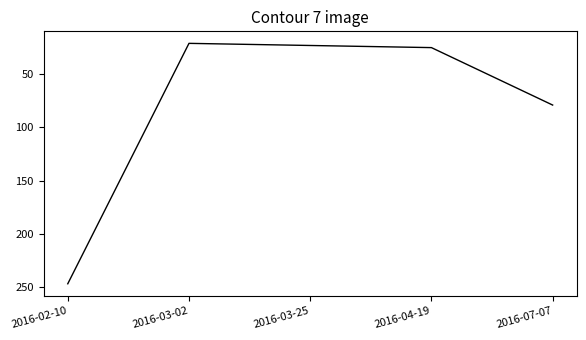

Rank the categories by value from highest to lowest.

2016-02-10, 2016-07-07, 2016-04-19, 2016-03-25, 2016-03-02